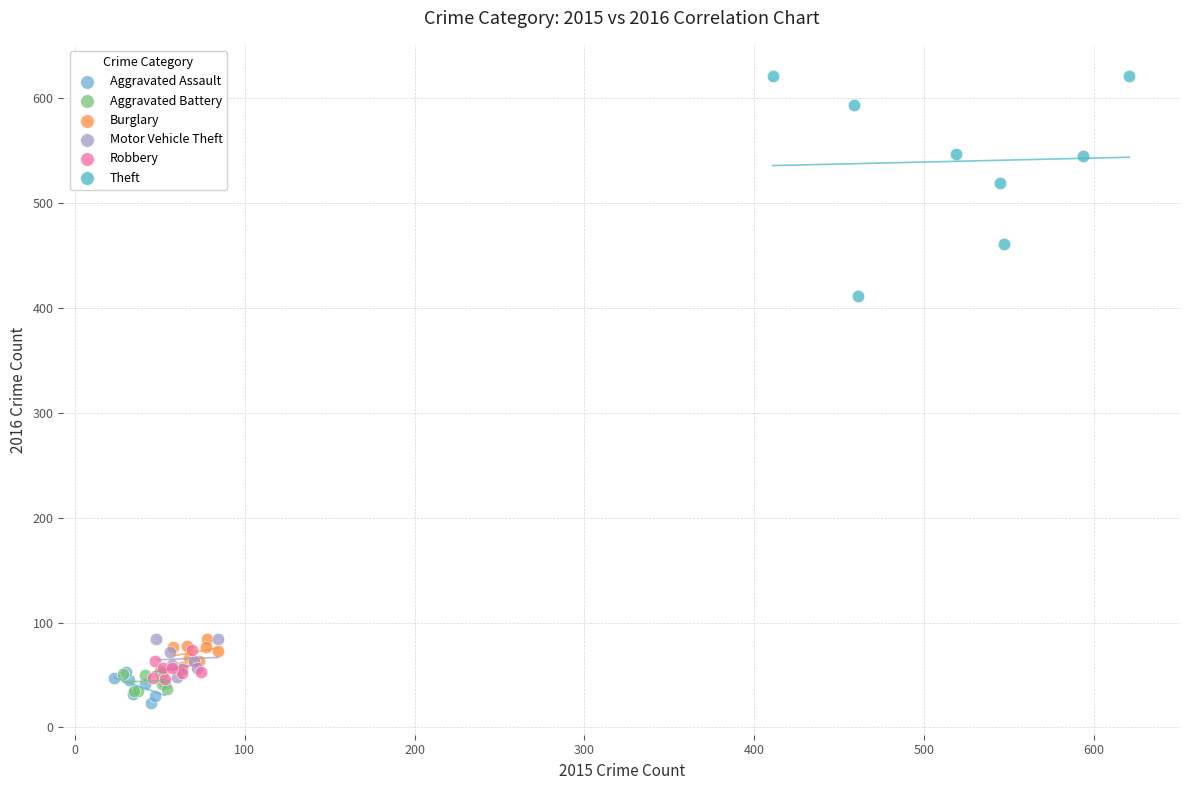

Which series reaches the maximum Y coordinate?

Theft